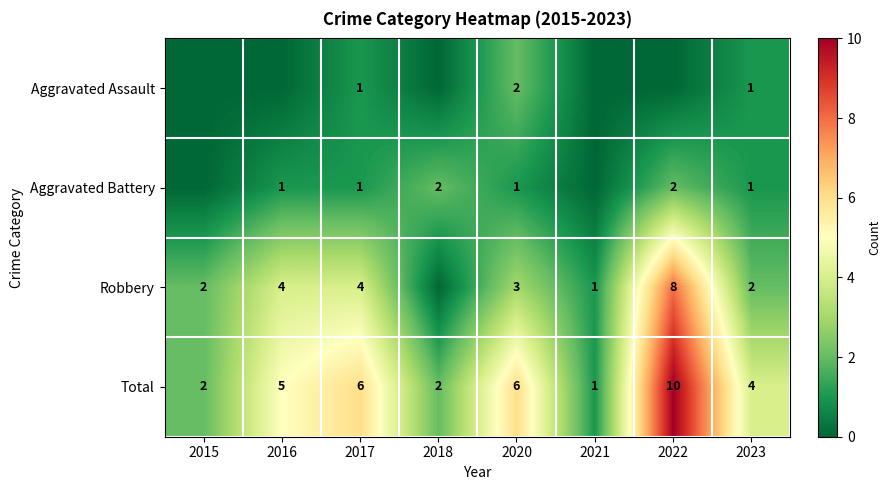

At which label does Total reach its minimum?

2021